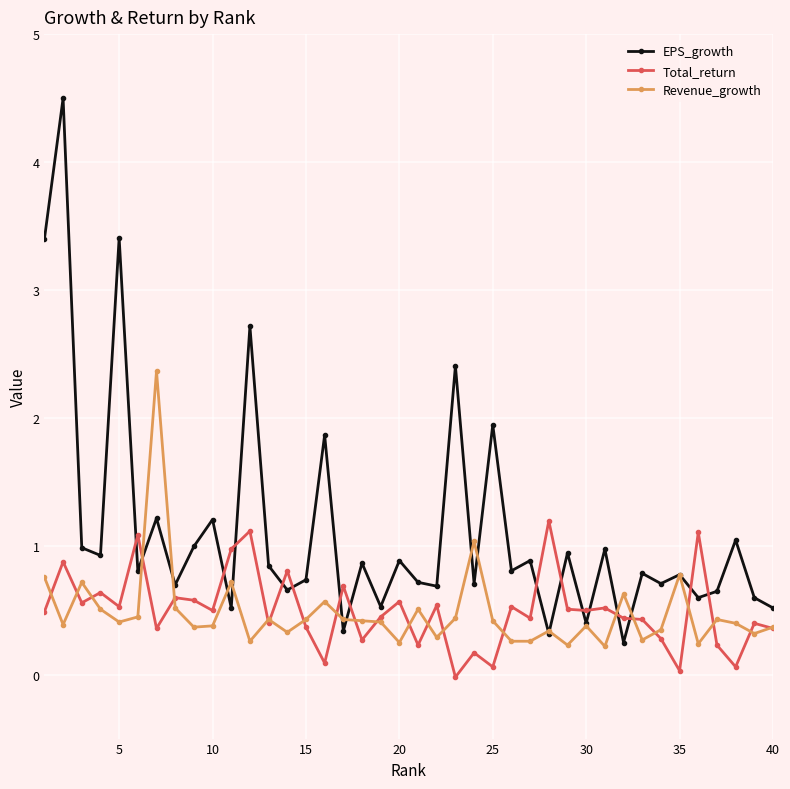

What is the greatest value displayed?

4.5